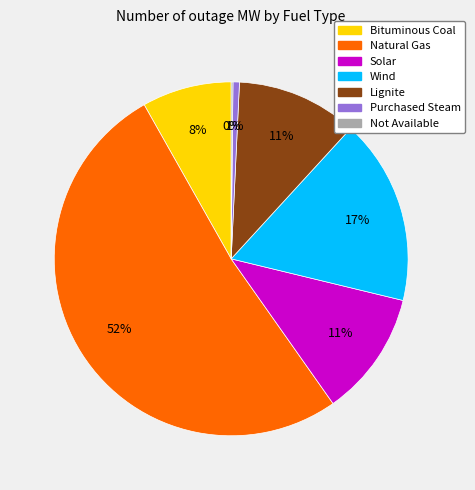

The Solar slice represents 11% of the pie. True or false?

True